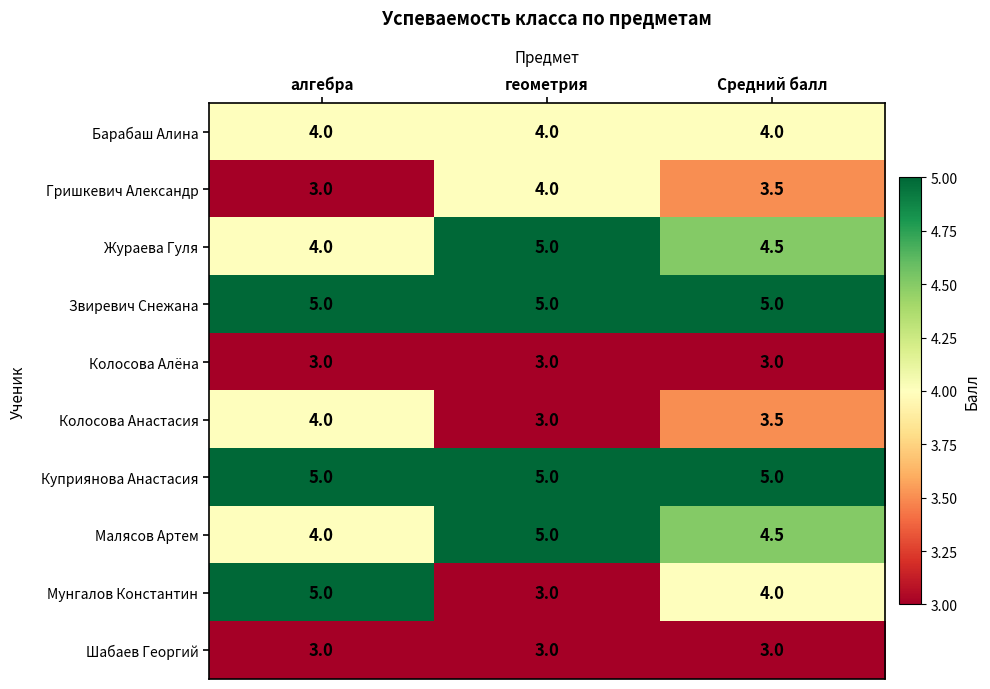

What is the minimum value shown in the chart?

3.0